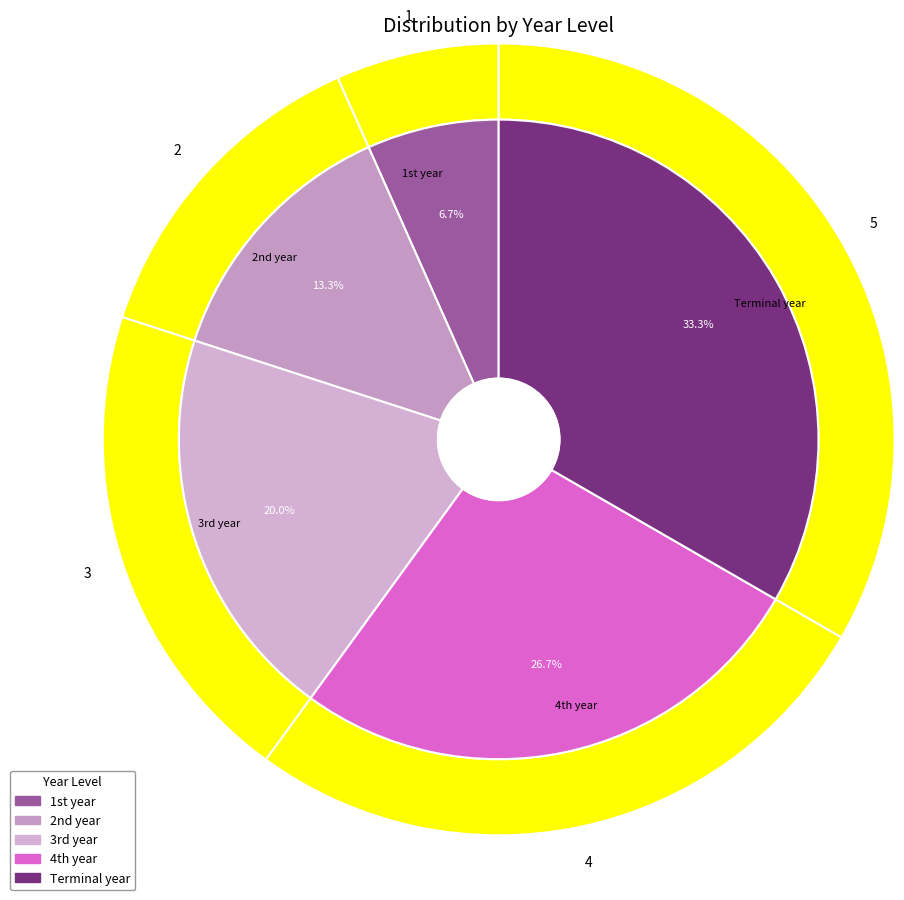

How many segments does this pie chart have?

5